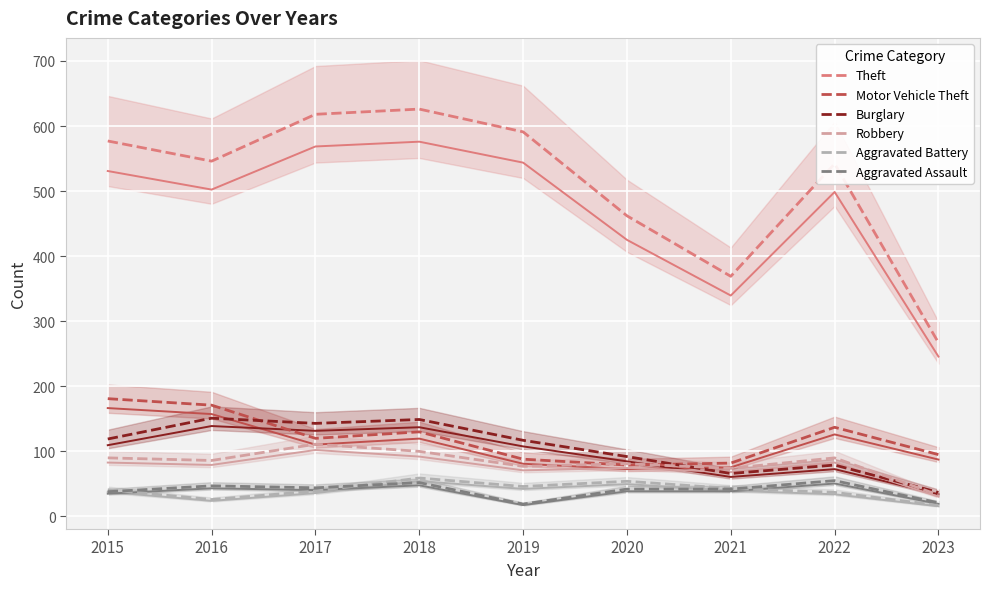

Where does the Theft series first go above 546?

2015